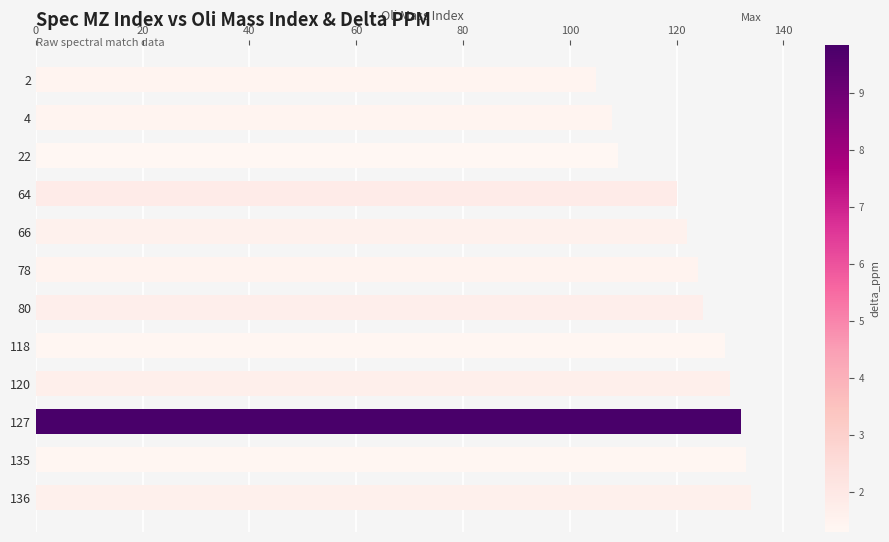

The value at 127 is 132. True or false?

True